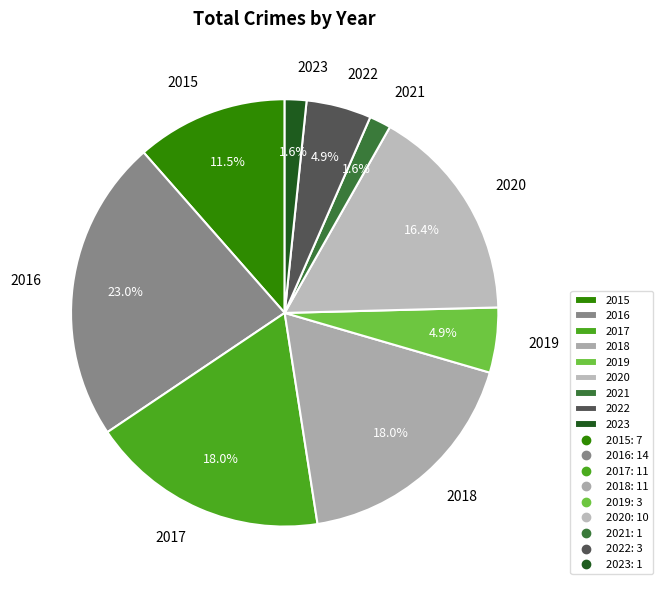

What is the largest slice in the pie chart?

2016